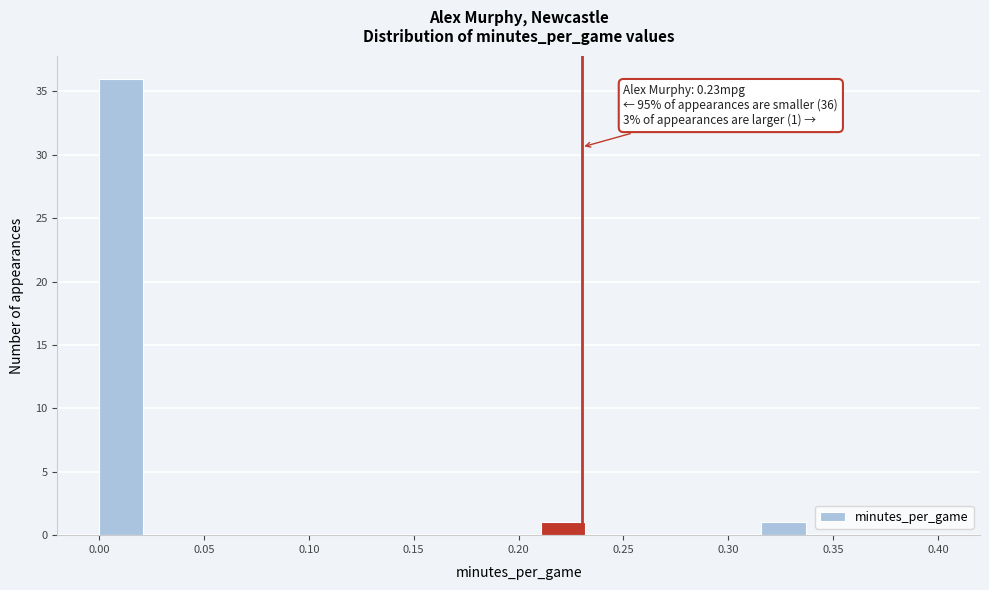

Over which range of the x-axis is the bar tallest?

0.000 to 0.020